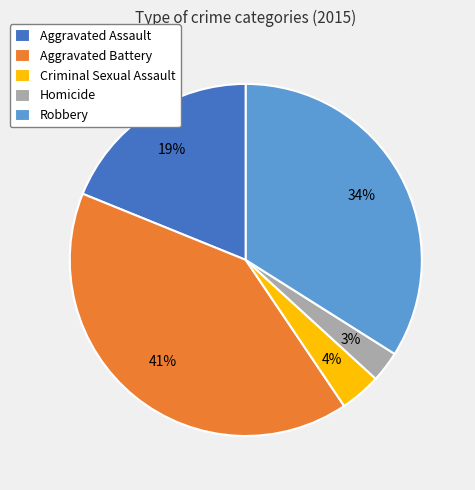

Which has a higher value, Homicide or Aggravated Battery?

Aggravated Battery